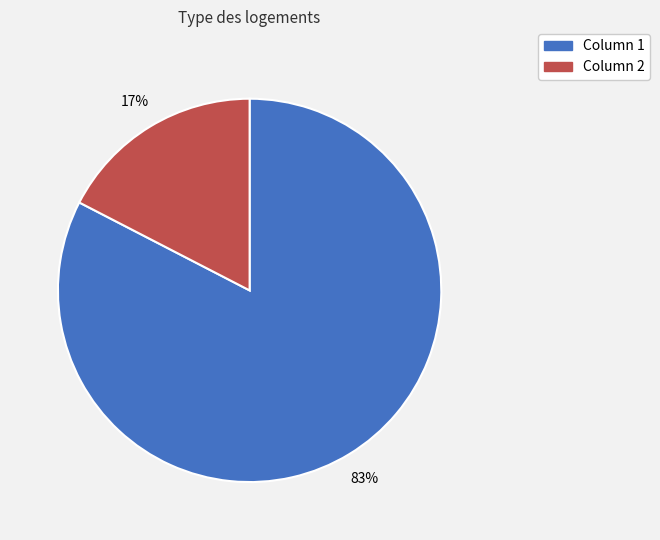

To the nearest percent, what is the average slice percentage?

50%